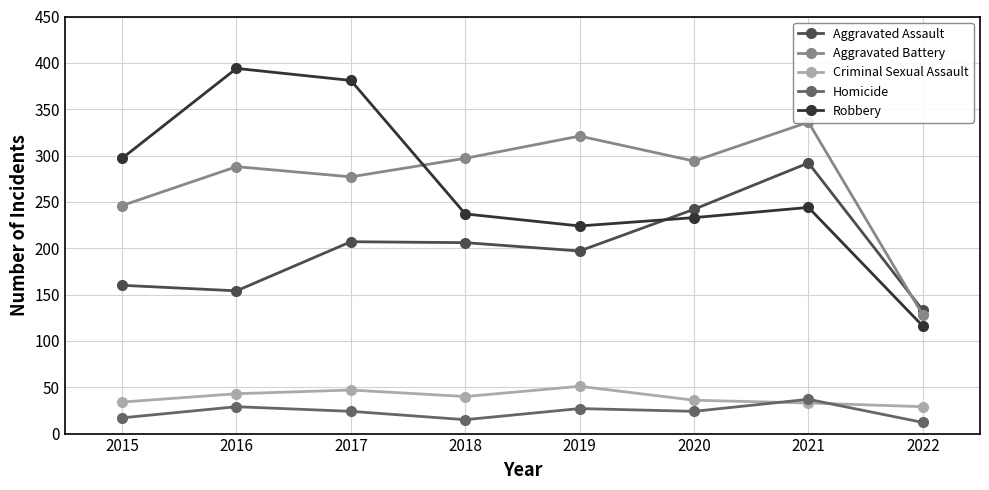

True or false: Homicide and Robbery cross at least once.

False